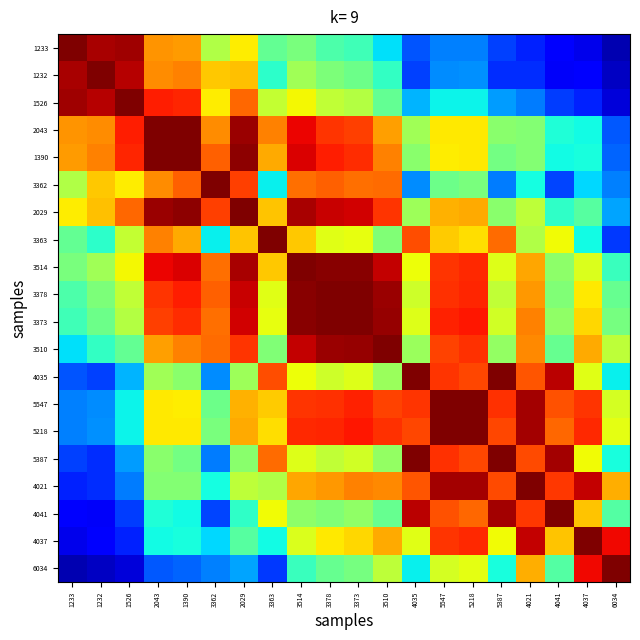

At which category is the sum across all series the highest?

3514